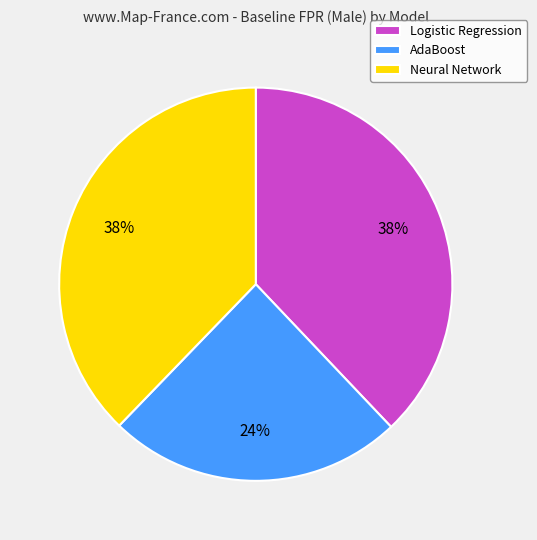

Is the sum of Neural Network and Logistic Regression greater than half?

Yes